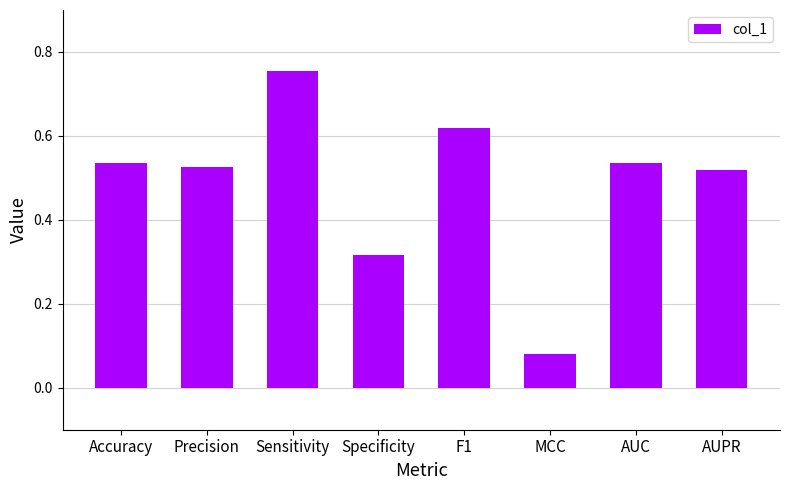

Does the chart contain any negative values?

No